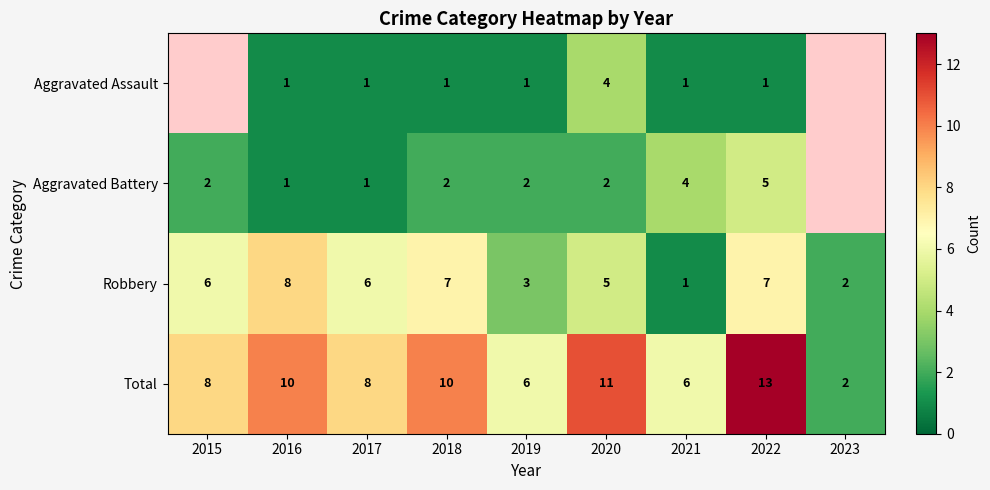

At which label does Total reach its minimum?

2023